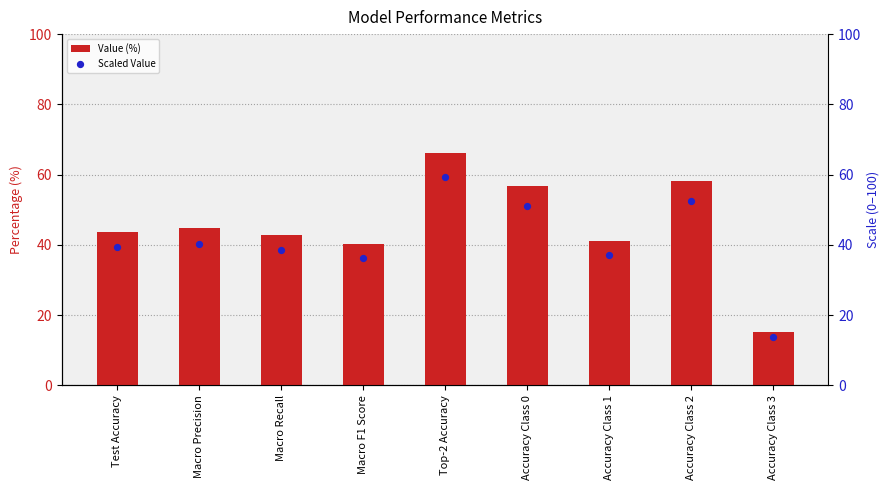

Is the value of Value (%) at Accuracy Class 3 greater than the value of Scaled Value at Accuracy Class 2?

No